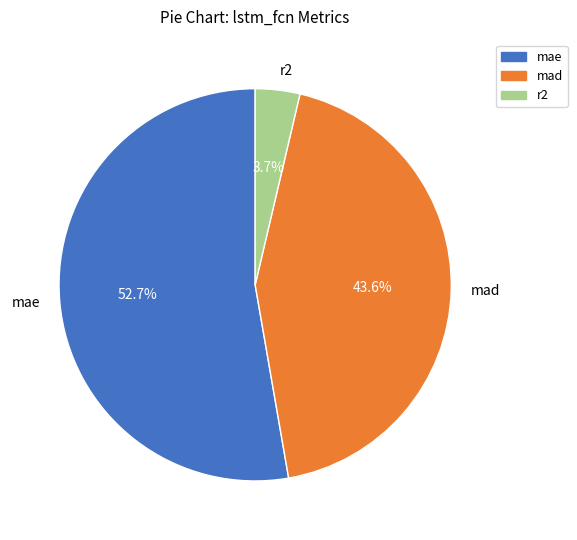

How many slices are in this pie chart?

3